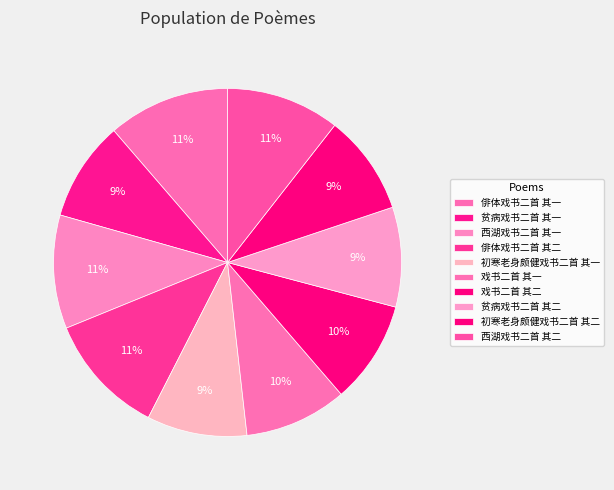

Count the number of slices in the pie.

10